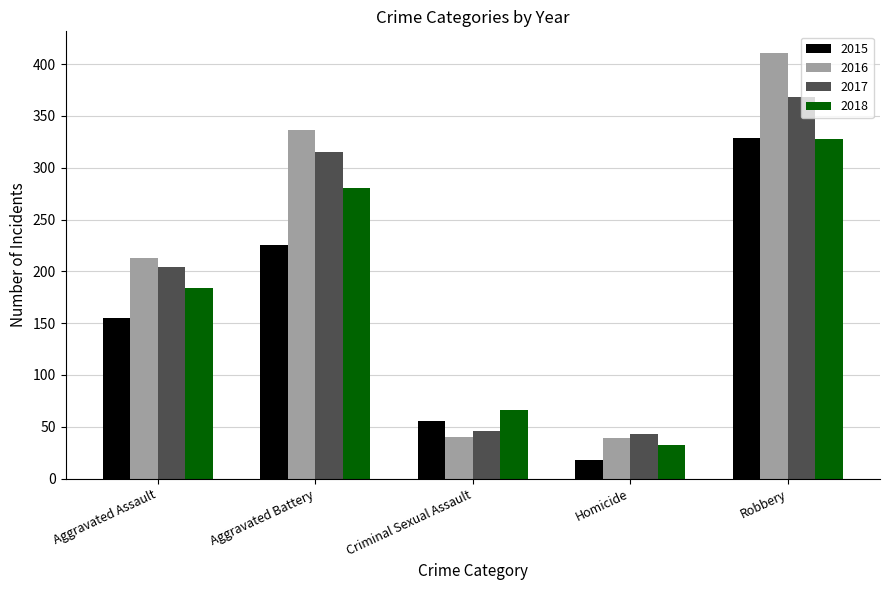

What is the label of the 5th bar from the right?

Aggravated Assault